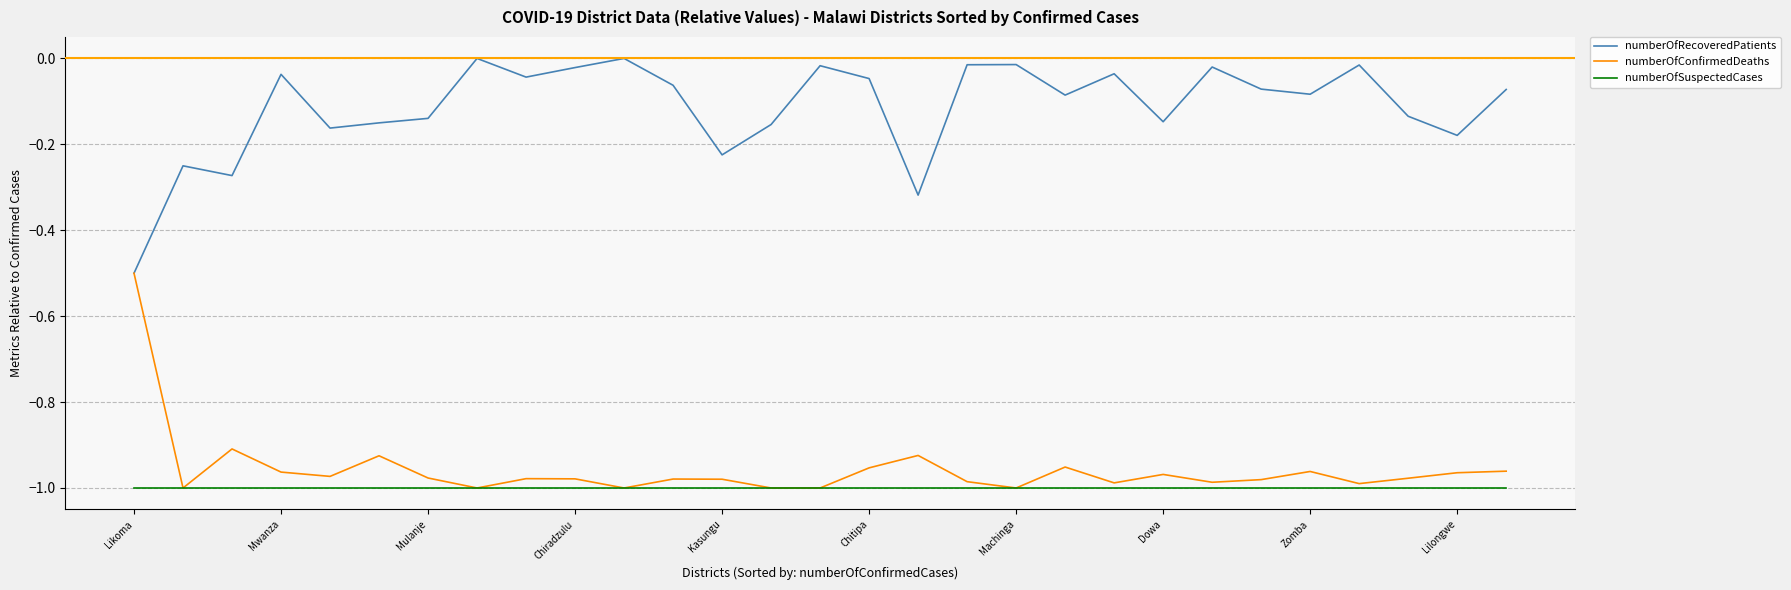

True or false: numberOfSuspectedCases and numberOfRecoveredPatients intersect in this chart.

False